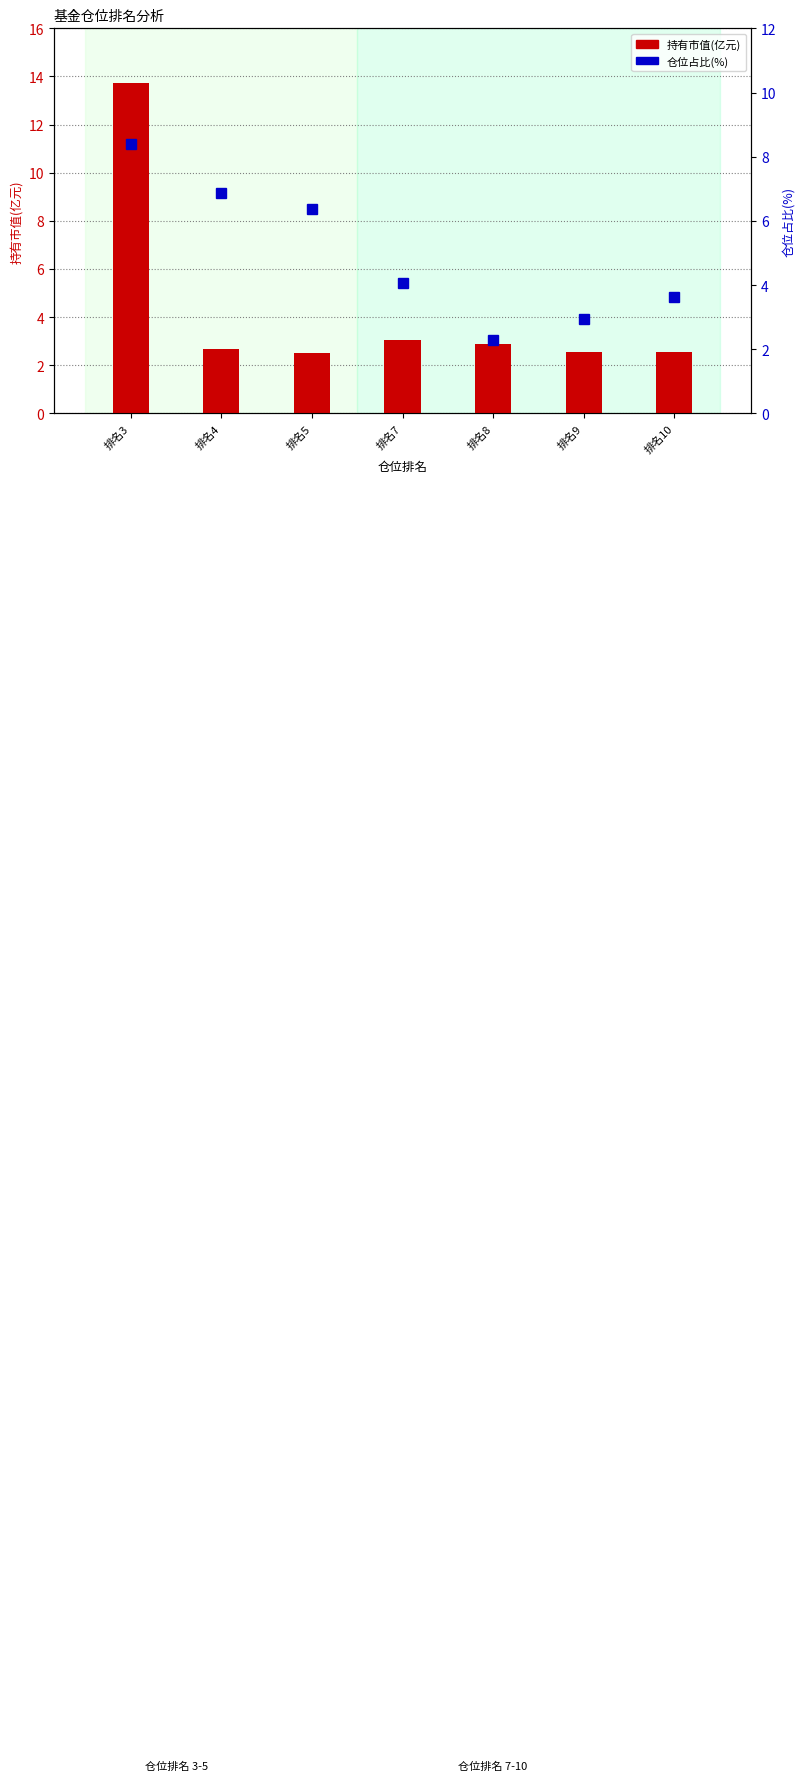

At 排名9, list the series in order from smallest to largest.

持有市值(亿元), 仓位占比(%)